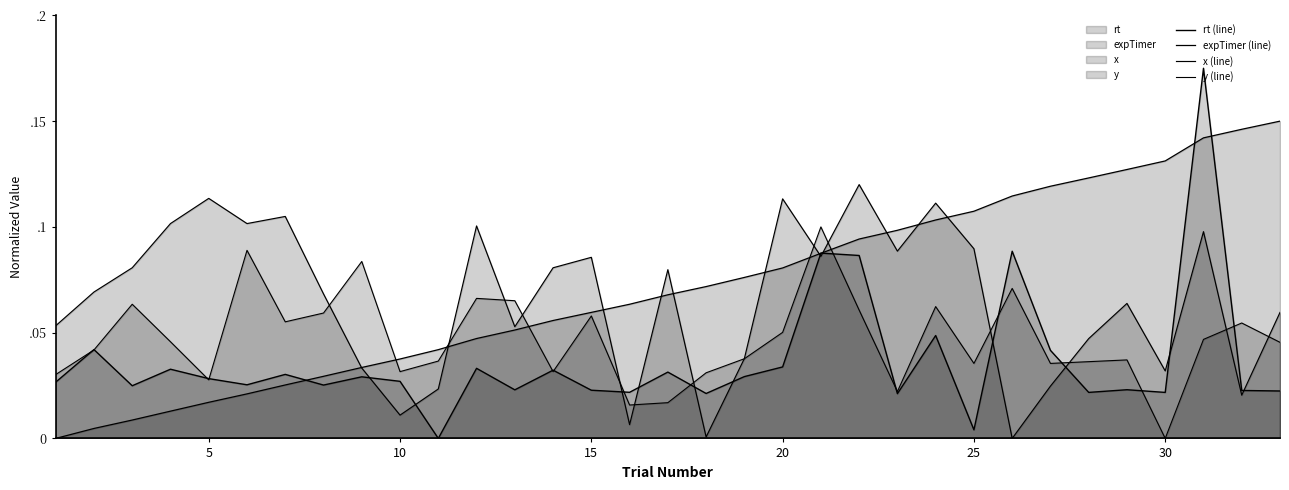

How many lines are shown in the chart?

4